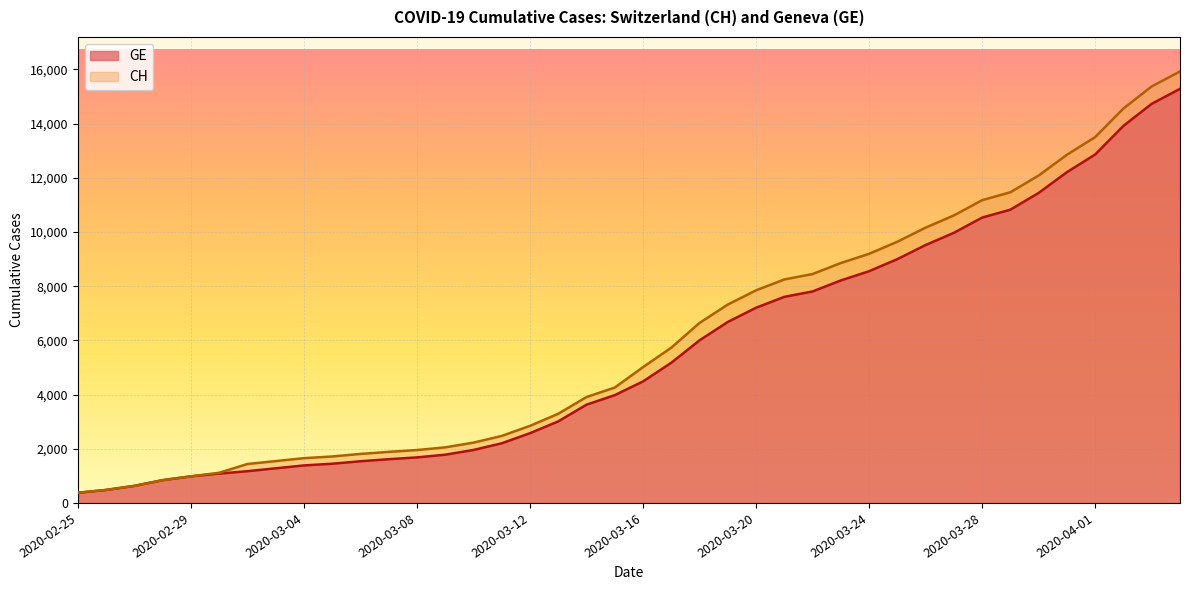

True or false: CH and GE cross at least once.

False